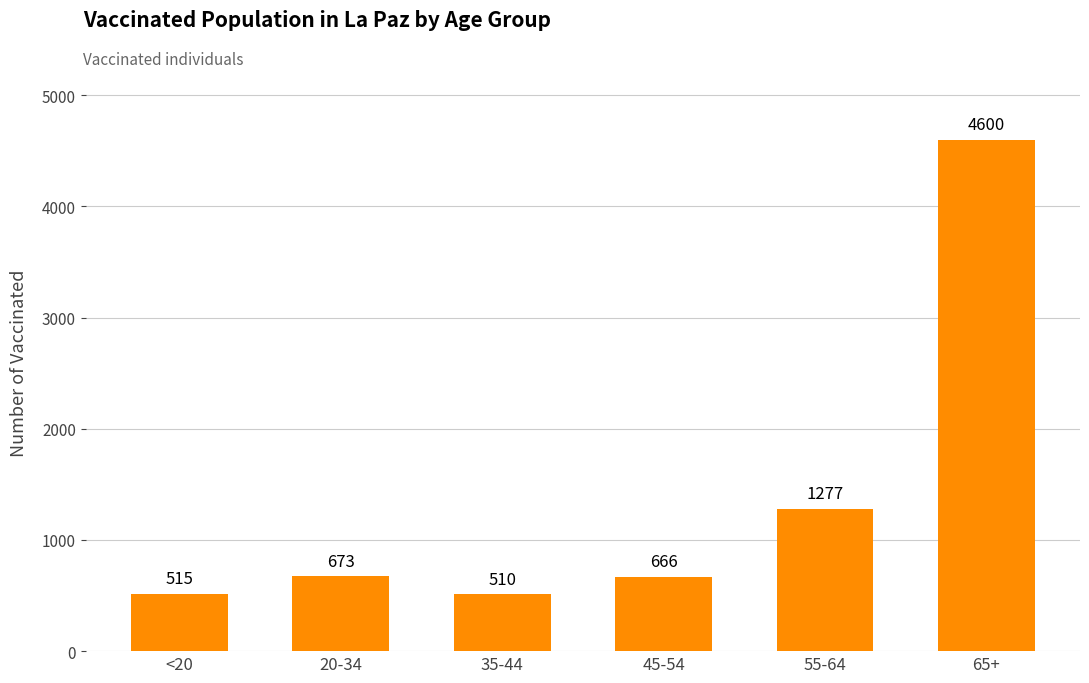

Reading left to right, list all the values displayed in this chart.

515	673	510	666	1277	4600